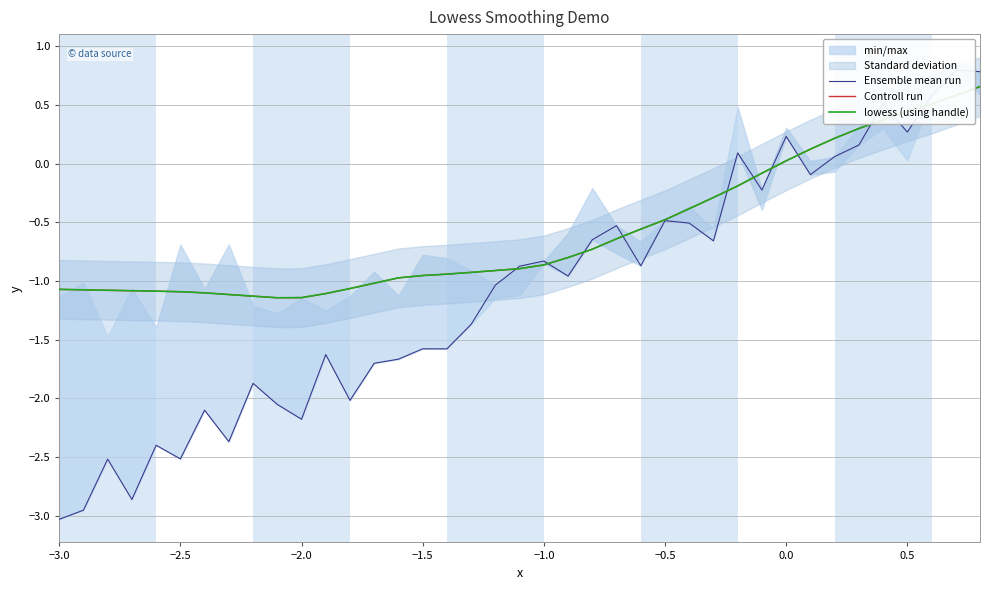

True or false: lowess (using handle) has a value of 0.0 at 0.0.

False